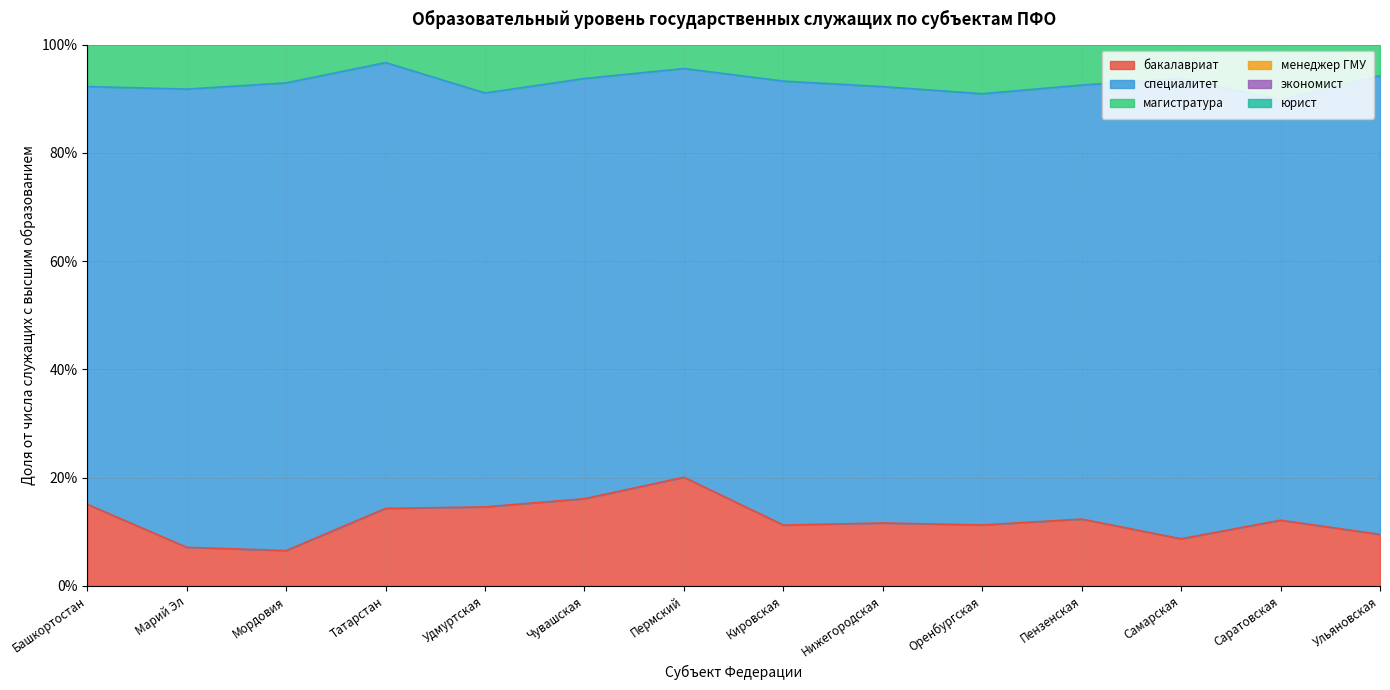

True or false: менеджер ГМУ has a value of 1.8 at Мордовия.

False